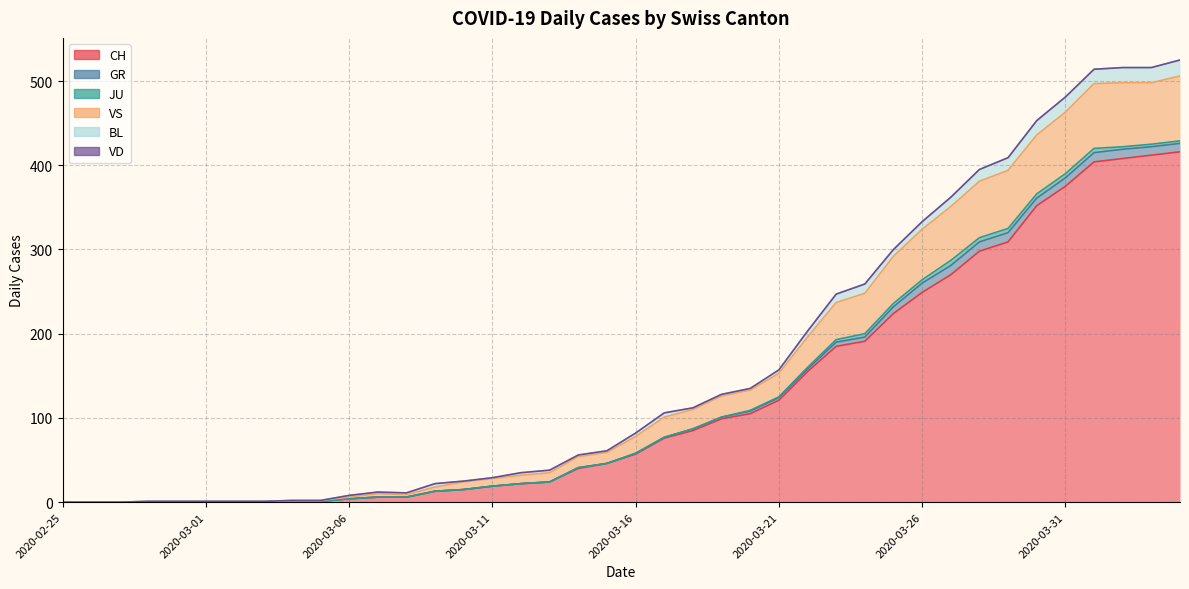

What is the label of the 29th point from the left?

2020-03-24